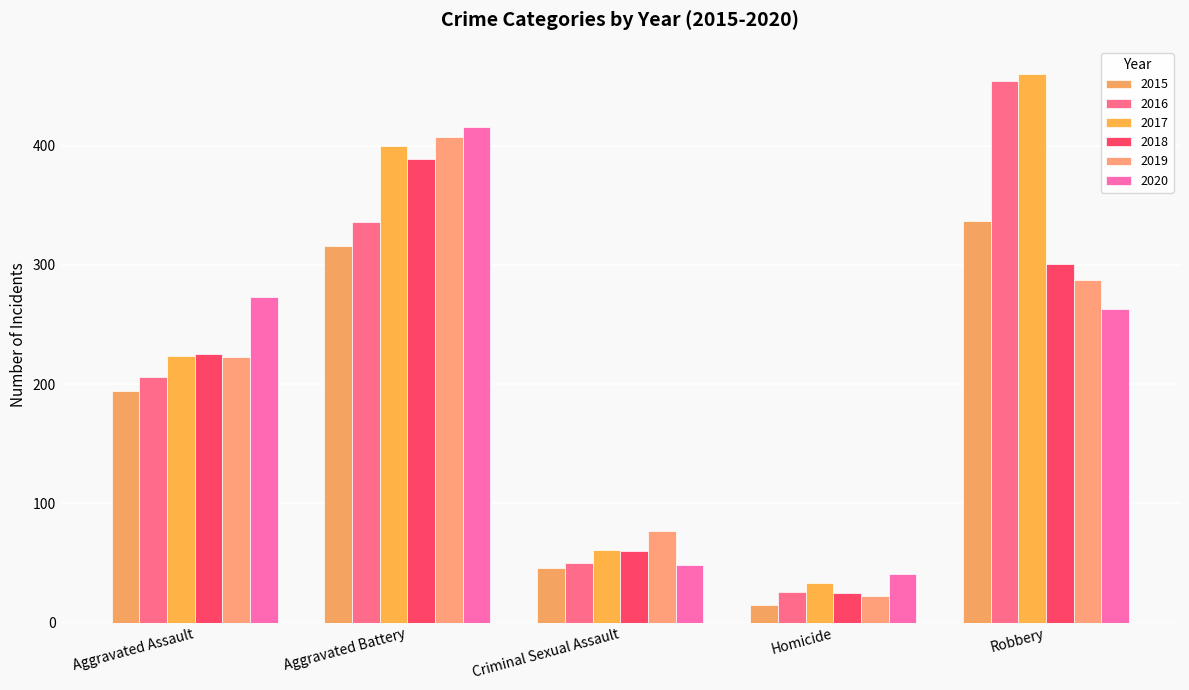

At which category is the sum across all series the highest?

Aggravated Battery